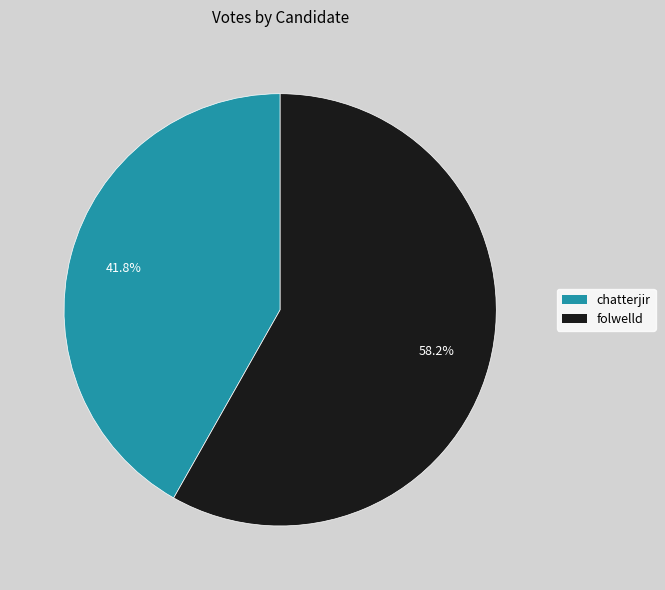

Rank the categories by value from lowest to highest.

chatterjir, folwelld